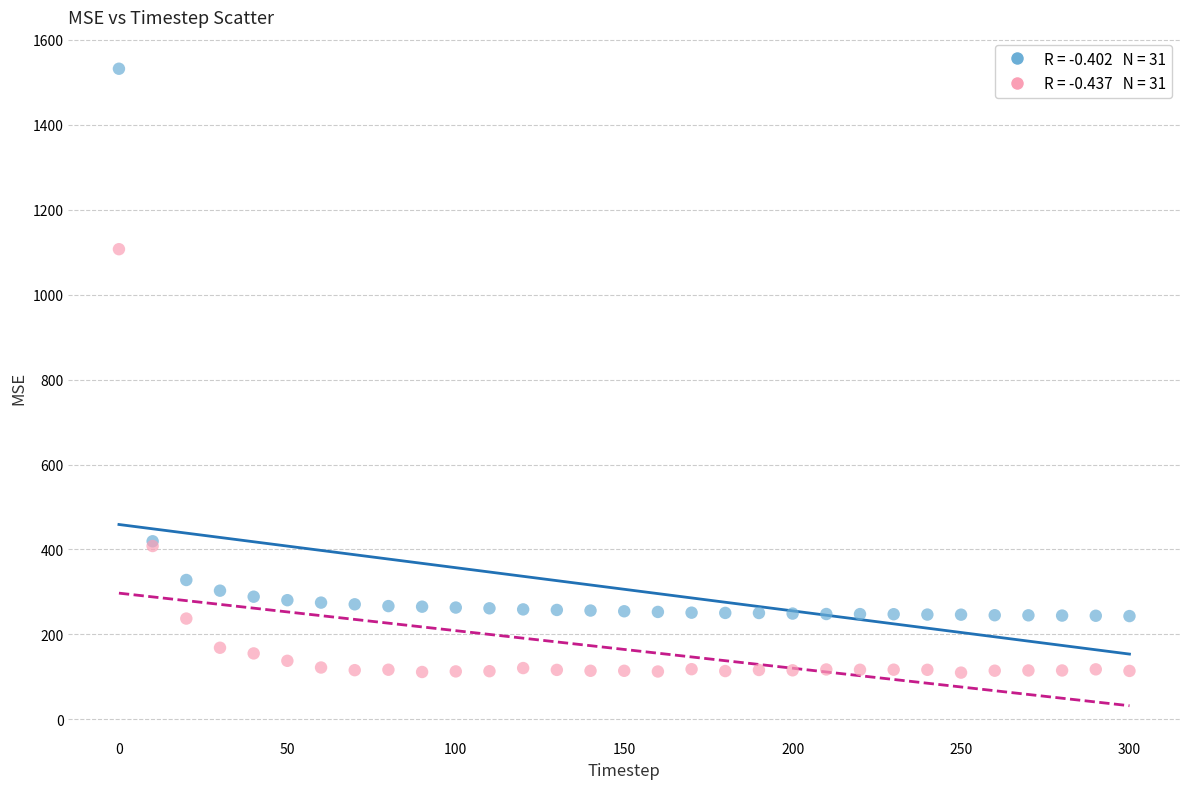

Across all series, what Y value is closest to 821?

1107.2